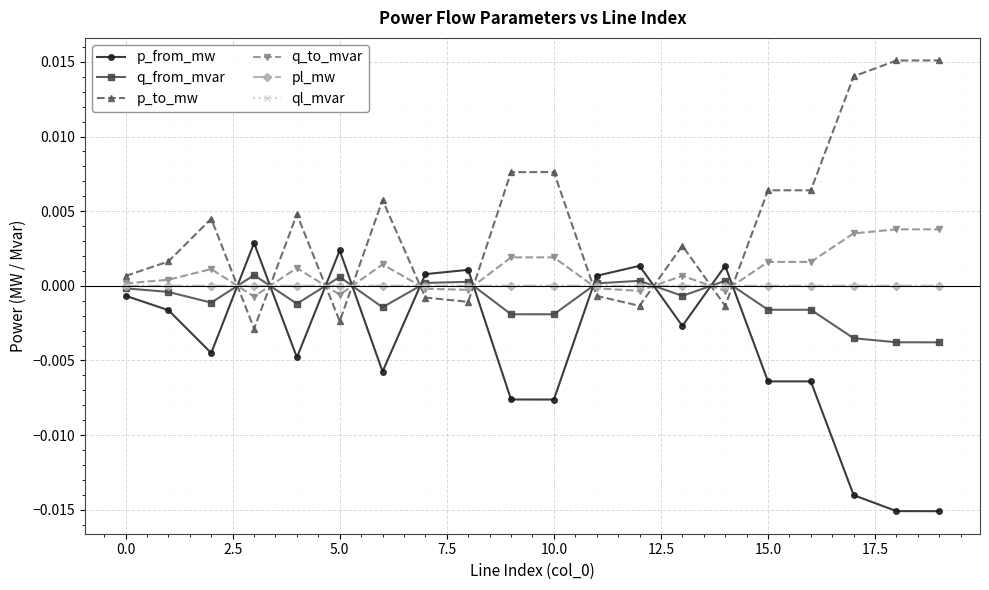

Which series ends up on top after the final intersection of pl_mw and p_from_mw?

pl_mw